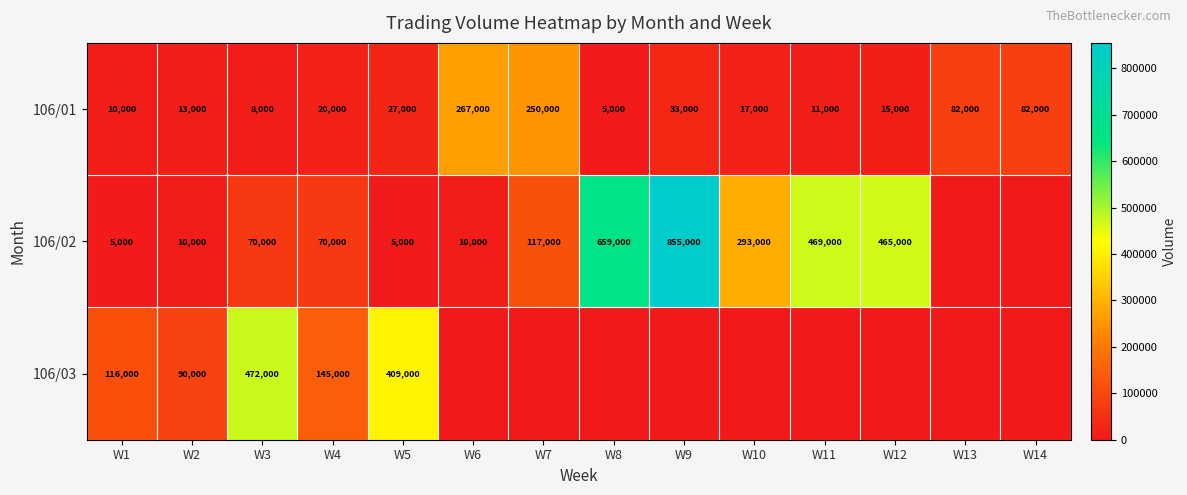

Is the value of 106/02 at W12 greater than the value of 106/01 at W5?

Yes